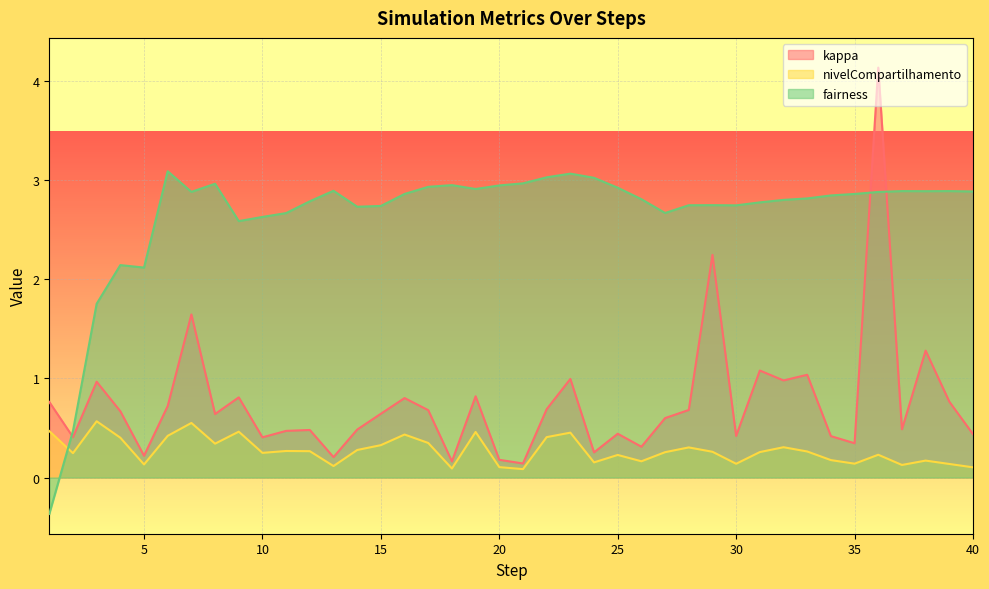

True or false: nivelCompartilhamento has a value of 0.3 at 14.

True